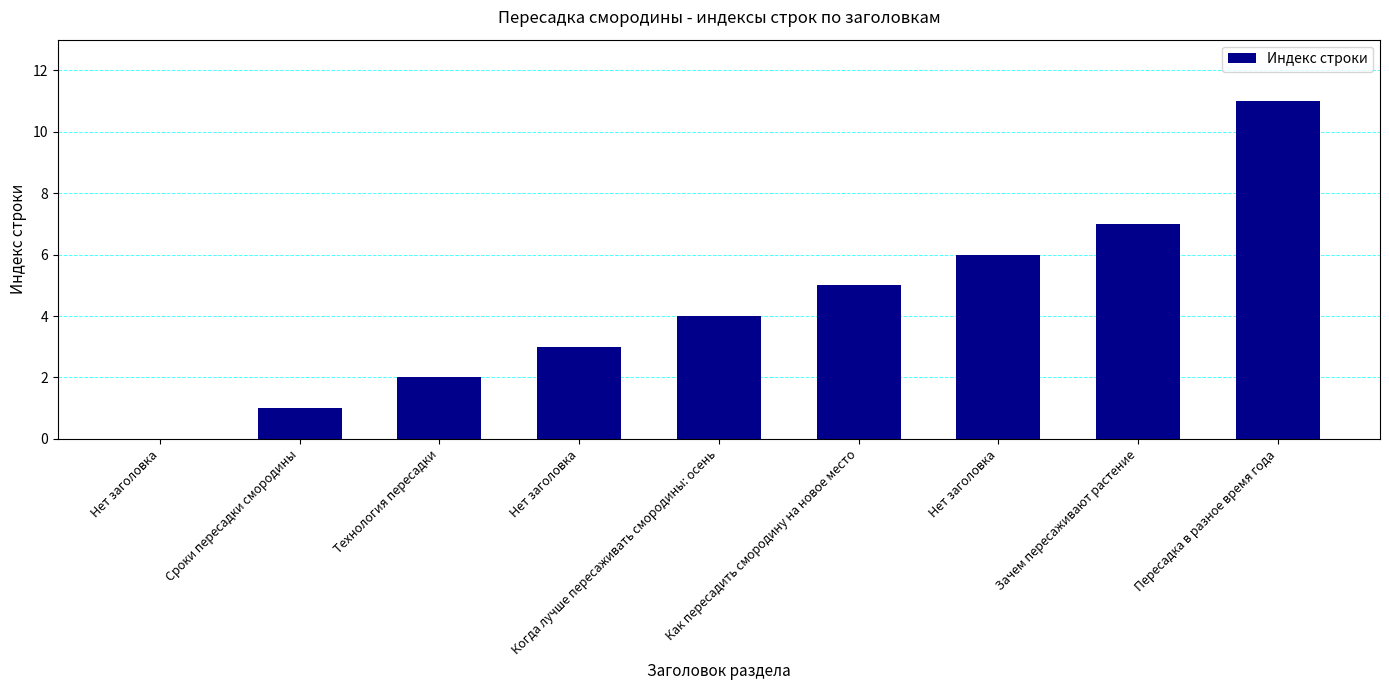

Count the number of data series in this chart.

1